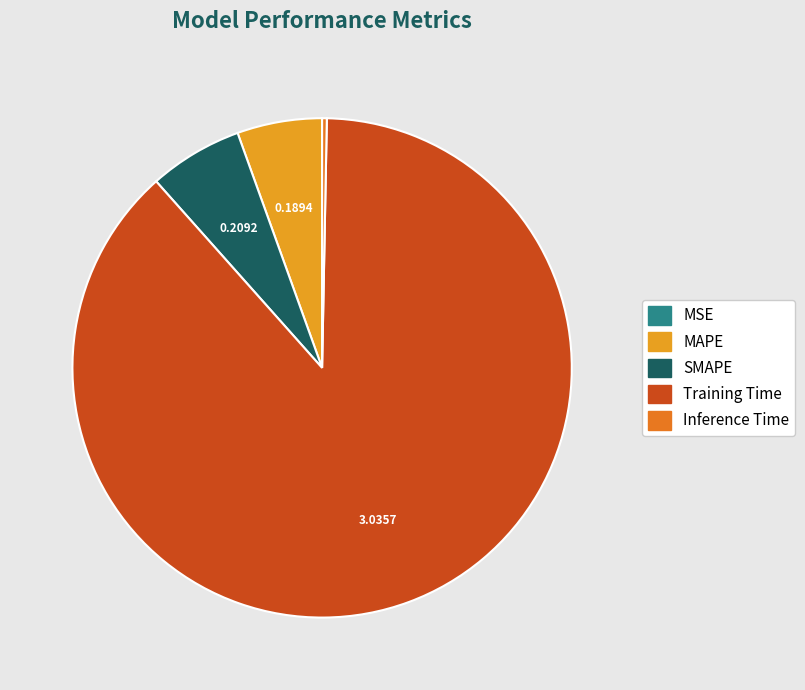

Between Training Time and MSE, which is larger?

Training Time